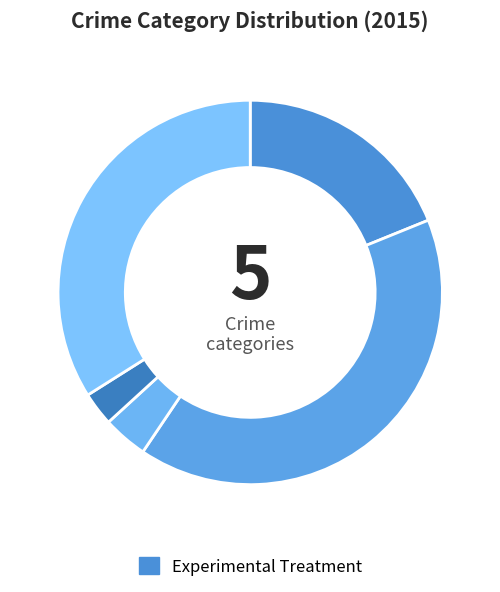

How many slices are in this pie chart?

5